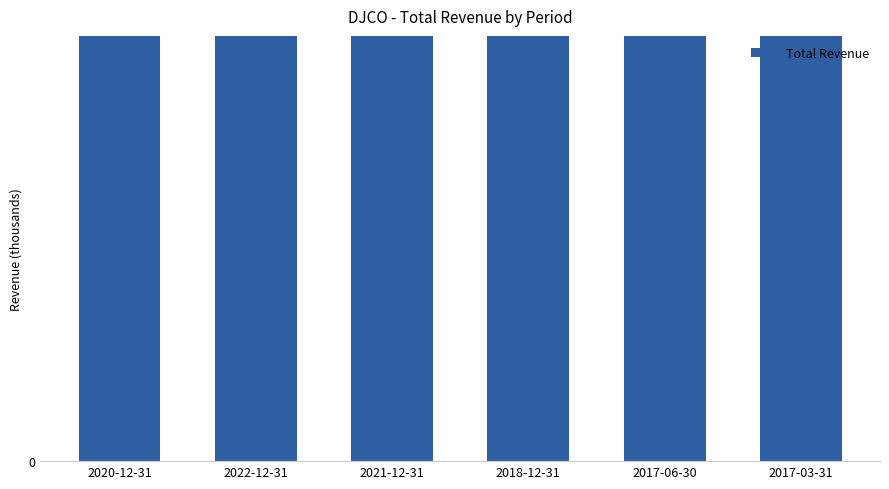

Reading right to left, what are all the values shown in this chart?

2017-03-31=10300	2017-06-30=10200	2018-12-31=10400	2021-12-31=11700	2022-12-31=12300	2020-12-31=10400